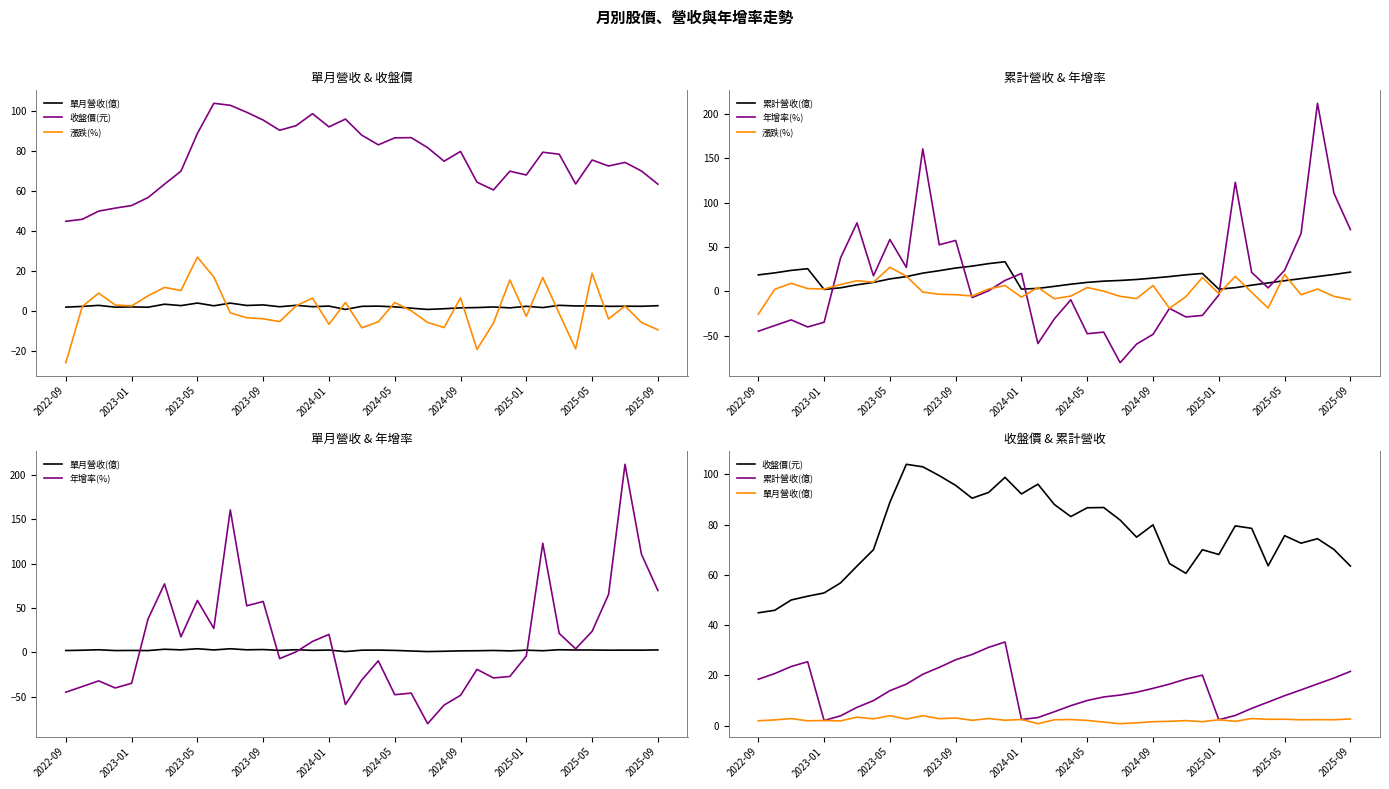

What is the average value of the 單月營收(億) series?

2.3